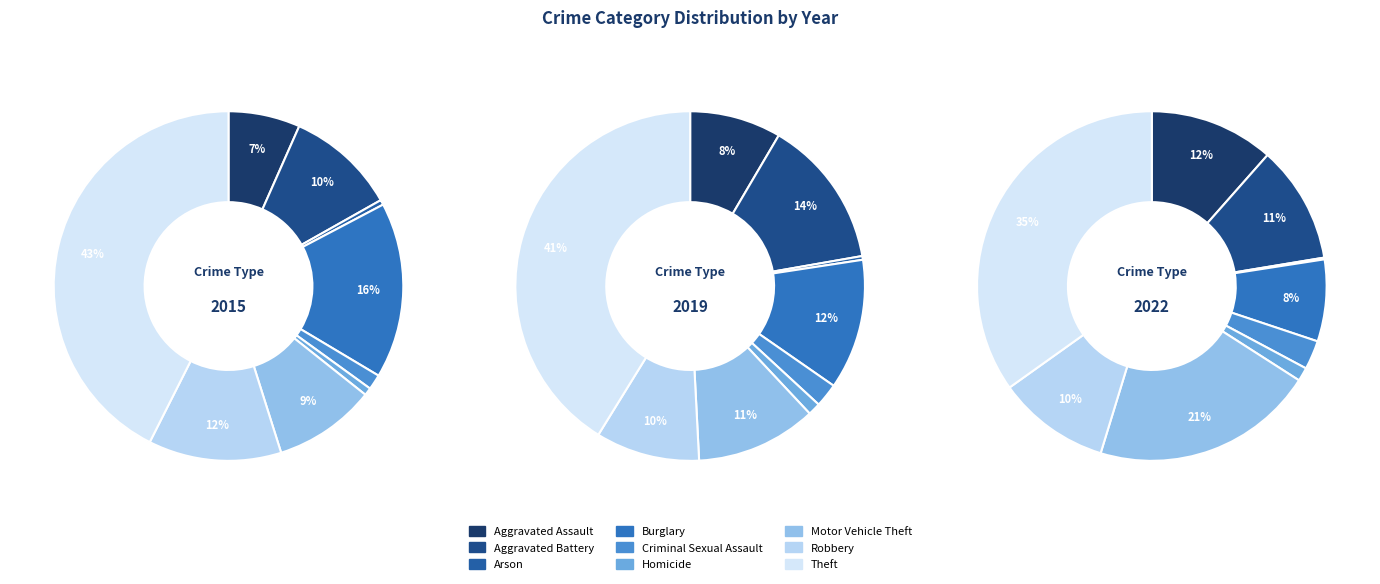

To the nearest percent, what percentage of the pie is Motor Vehicle Theft?

21%